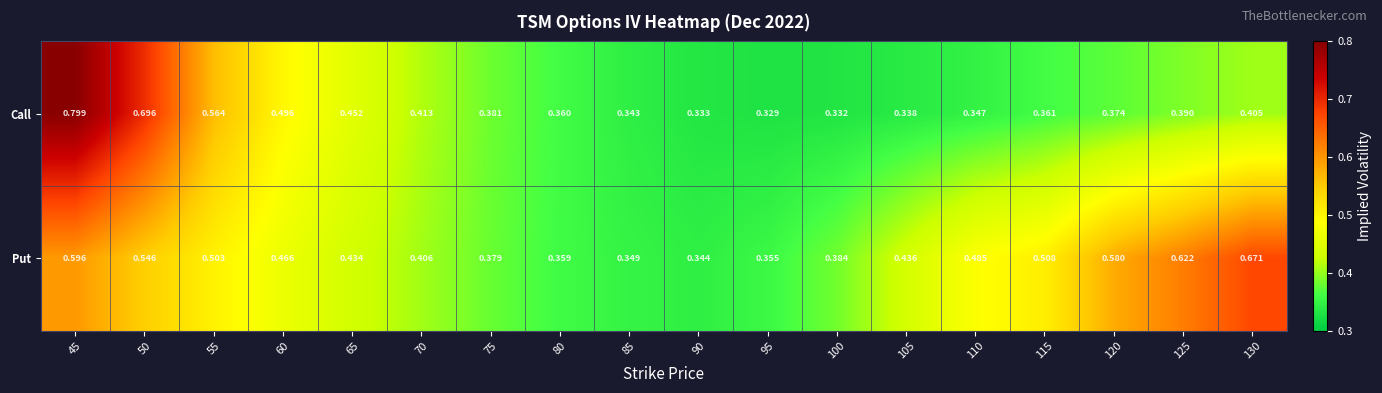

What is the total value across all series at 55?

1.1